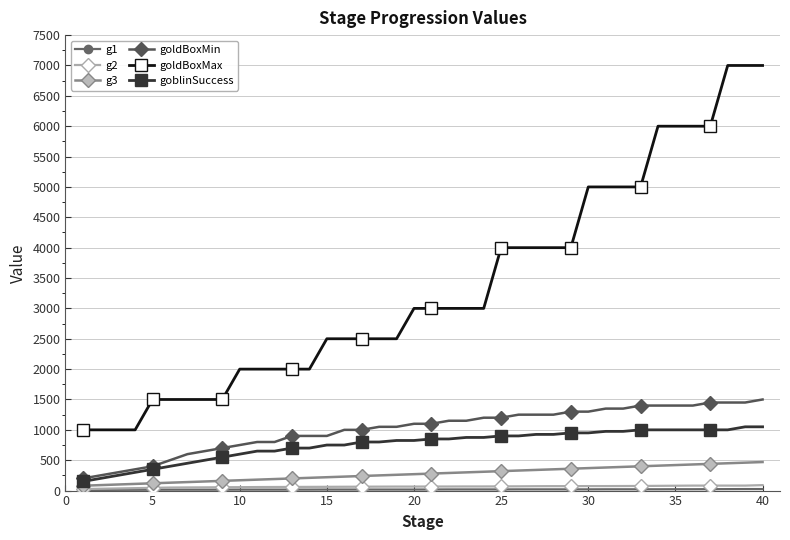

What is the lowest value of the goldBoxMax series?

1000